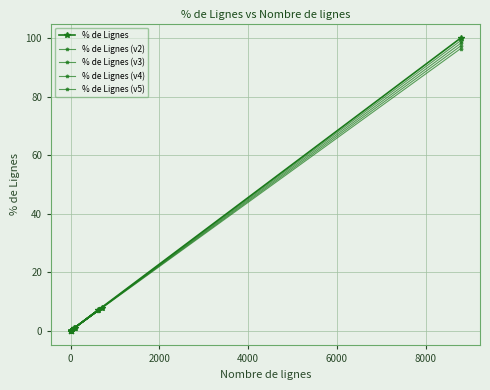

Reading left to right, list all the values displayed in this chart.

% de Lignes: 100.0	7.9	0.1	1.0	0.0	0.0	0.0	0.0	0.0	0.0	0.0	0.8	7.1	0.0	0.0	0.0	0.0
% de Lignes (v2): 99.1	7.9	0.1	1.0	0.0	0.0	0.0	0.0	0.0	0.0	0.0	0.8	7.1	0.0	0.0	0.0	0.0
% de Lignes (v3): 98.2	7.8	0.1	1.0	0.0	0.0	0.0	0.0	0.0	0.0	0.0	0.8	7.0	0.0	0.0	0.0	0.0
% de Lignes (v4): 97.3	7.7	0.1	1.0	0.0	0.0	0.0	0.0	0.0	0.0	0.0	0.8	7.0	0.0	0.0	0.0	0.0
% de Lignes (v5): 96.4	7.7	0.1	1.0	0.0	0.0	0.0	0.0	0.0	0.0	0.0	0.8	6.9	0.0	0.0	0.0	0.0